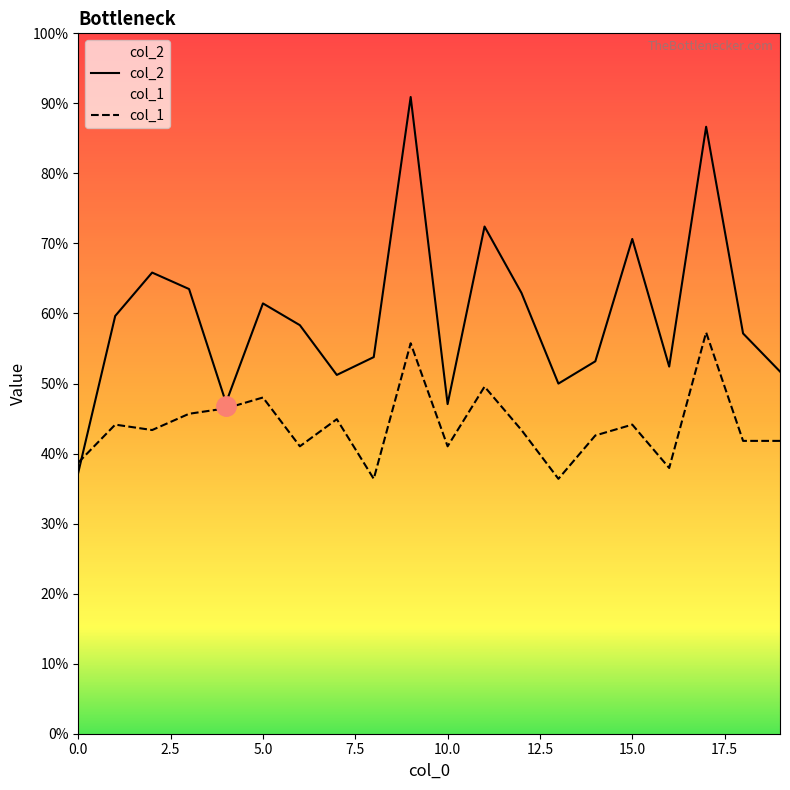

What is the spread (max minus min) of values at 10?

623